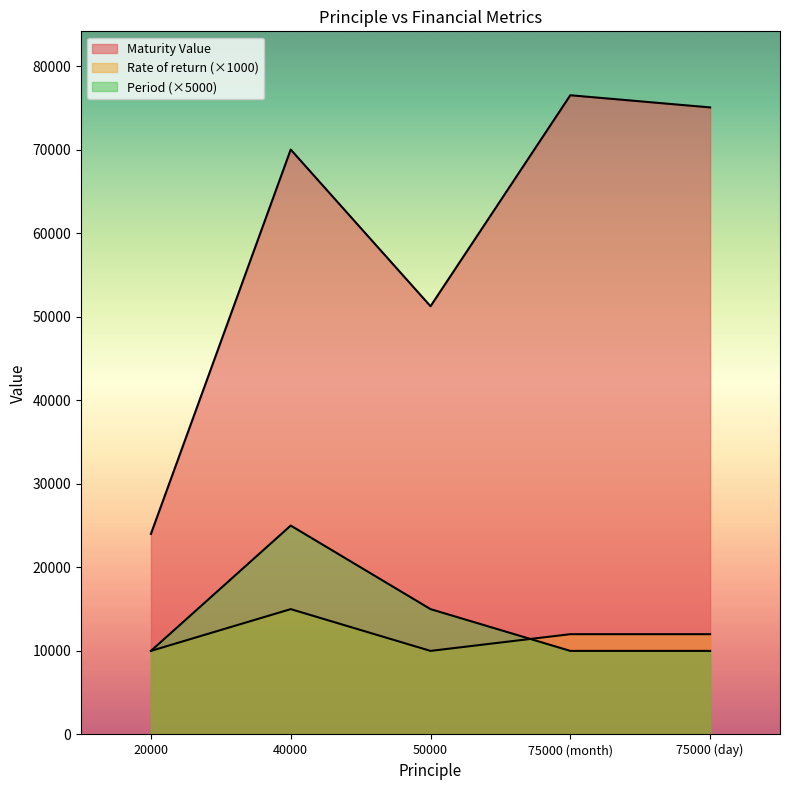

Reading left to right, what are all the values shown in this chart?

Maturity Value: 24000.0	70000.0	51250.0	76500.0	75045.3
Rate of return: 10000.0	15000.0	10000.0	12000.0	12000.0
Period: 10000.0	25000.0	15000.0	10000.0	10000.0